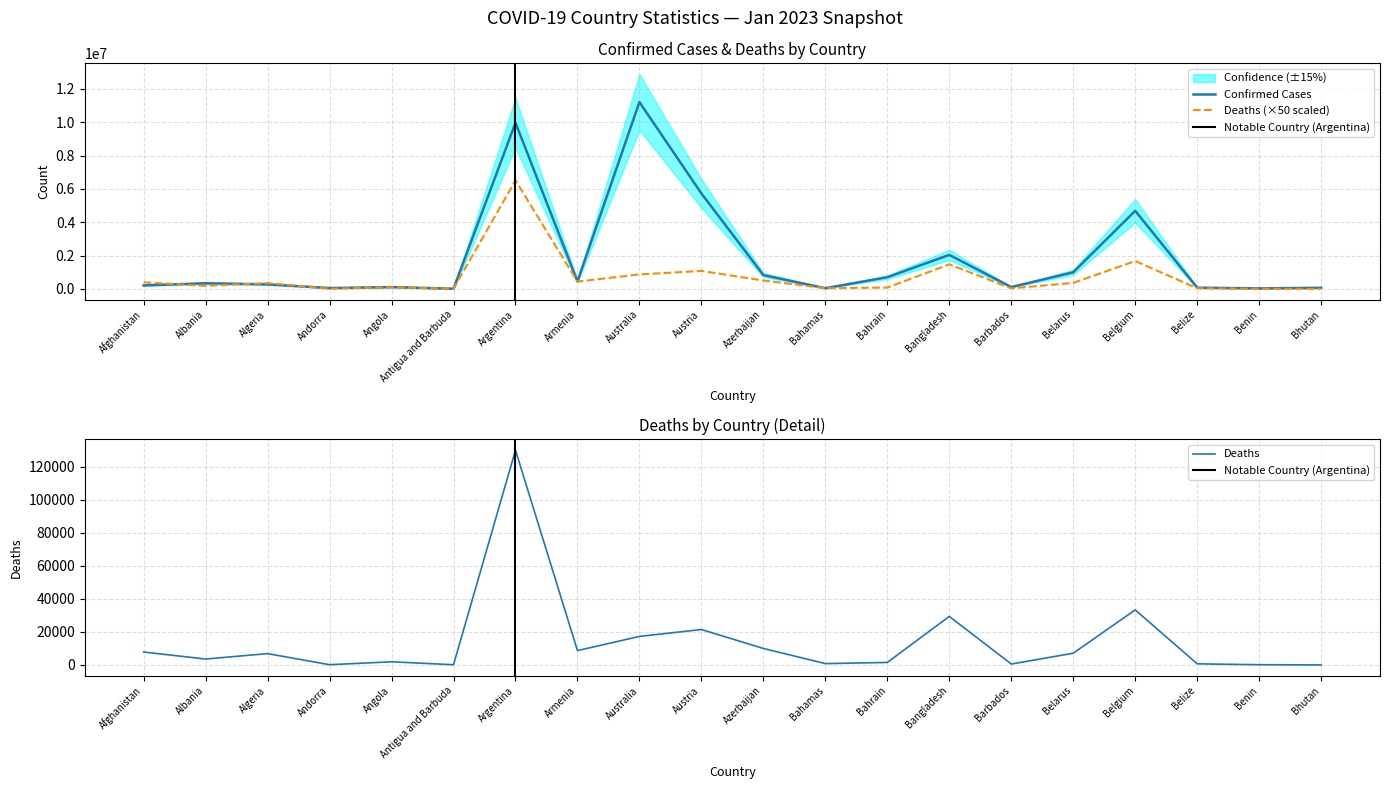

How many lines are shown in the chart?

2